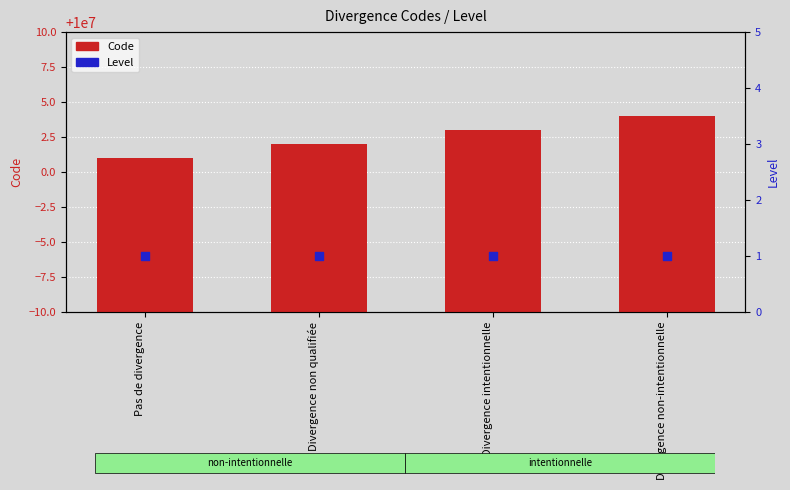

Which series reaches the maximum Y coordinate?

Code